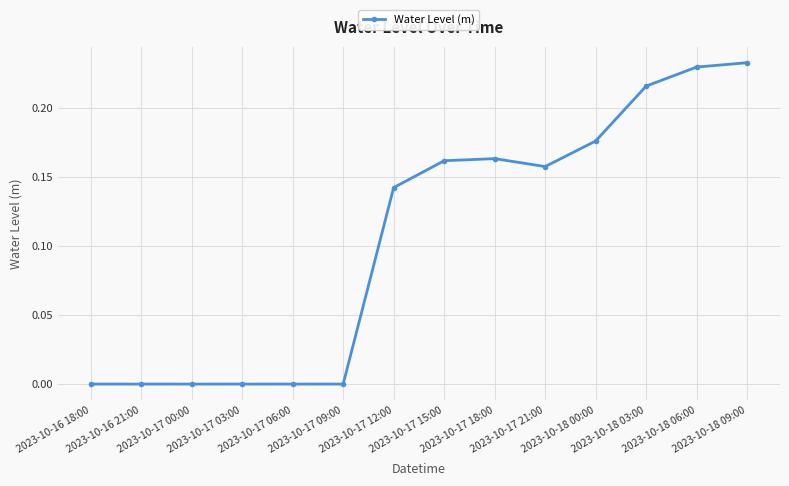

What is the sum of all values?

1.5